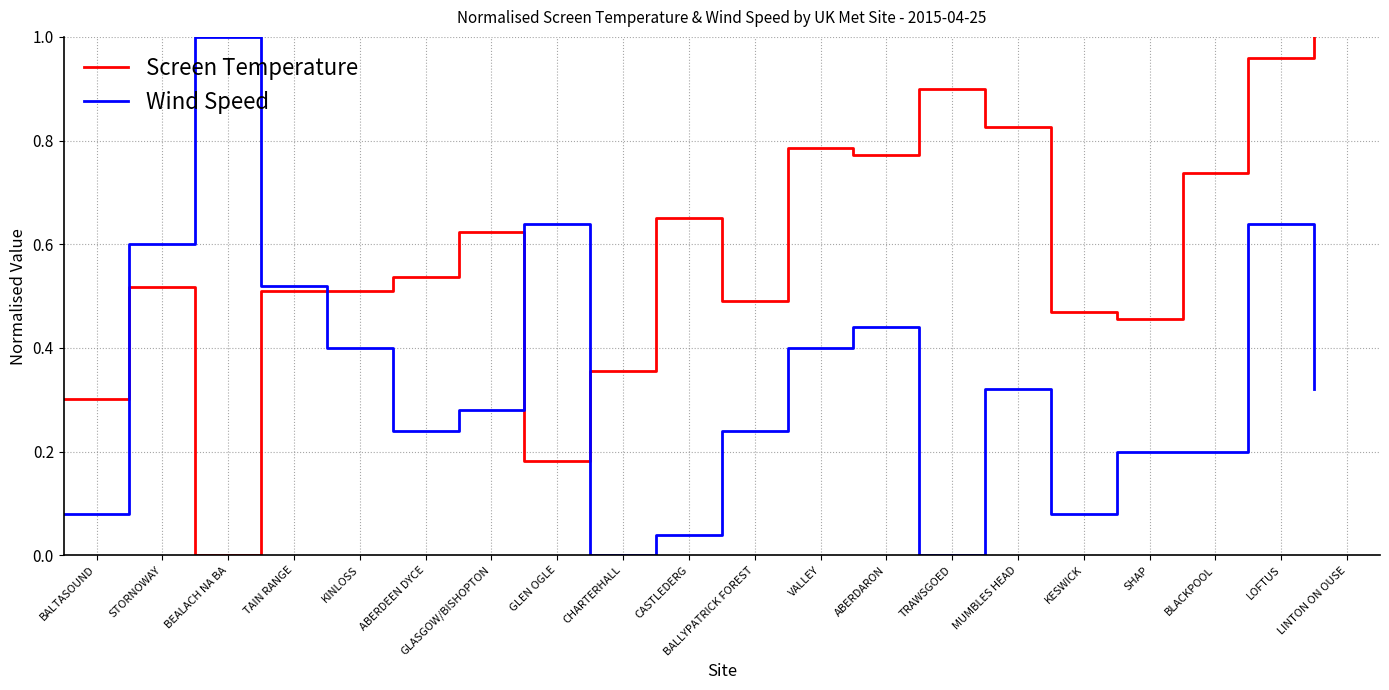

Which series has the largest total across all categories?

Screen Temperature